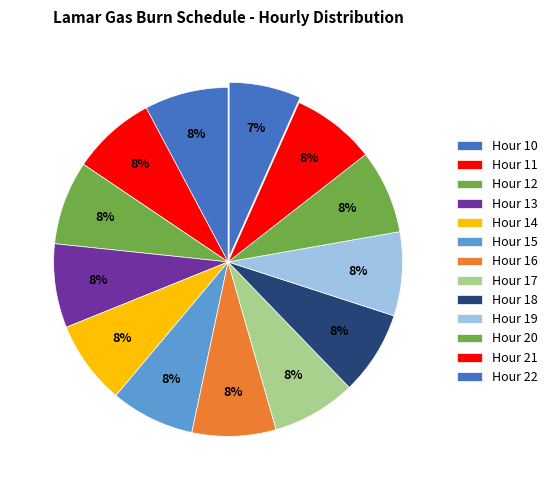

Rank the categories by value from highest to lowest.

Hour 10, Hour 11, Hour 12, Hour 13, Hour 14, Hour 15, Hour 16, Hour 17, Hour 18, Hour 19, Hour 20, Hour 21, Hour 22